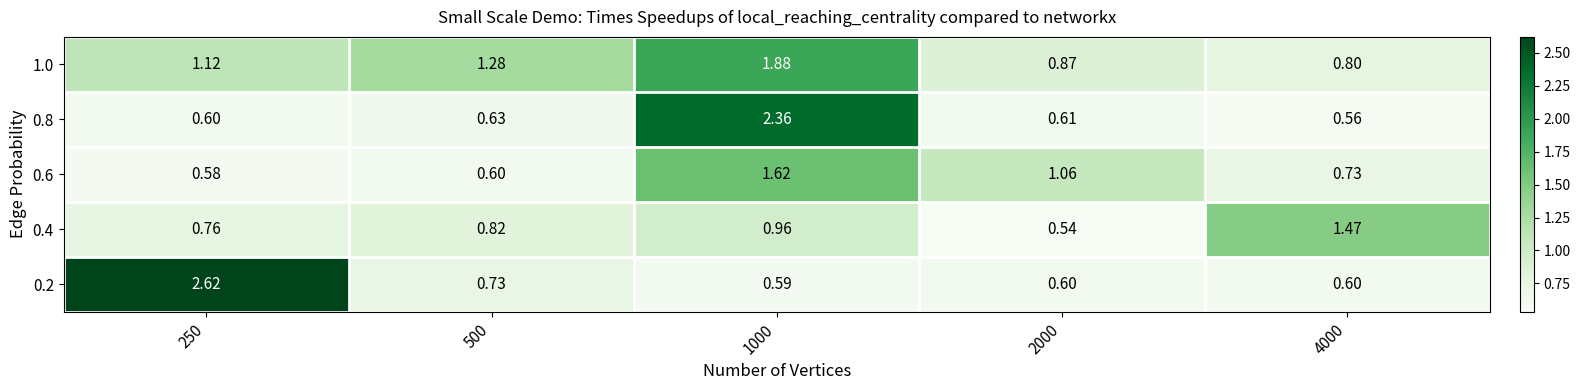

Between 250 and 2000, which series saw the biggest shift?

0.2